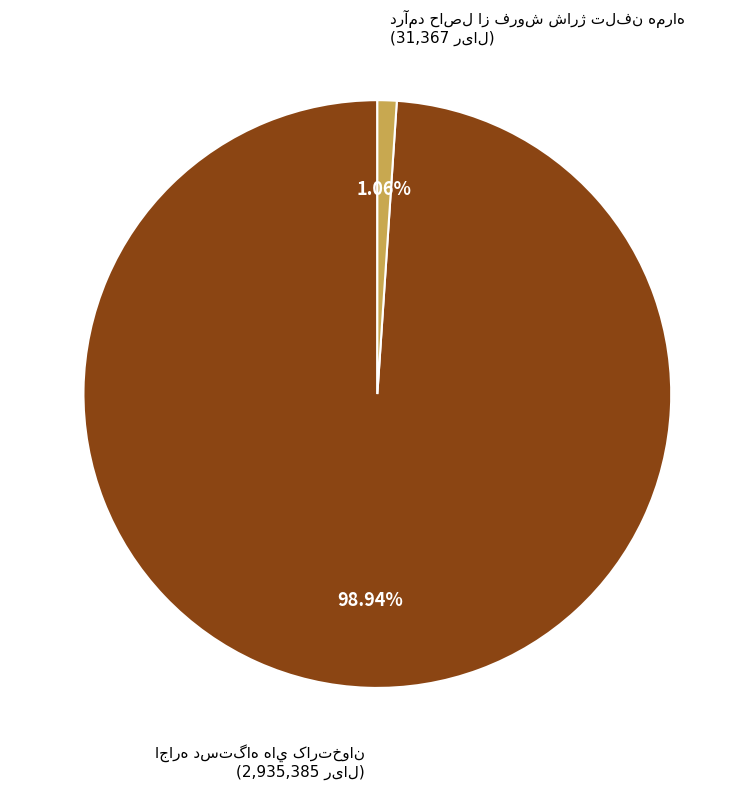

Which has a higher value, درآمد حاصل از فروش شارژ تلفن همراه or اجاره دستگاه هاي کارتخوان?

اجاره دستگاه هاي کارتخوان